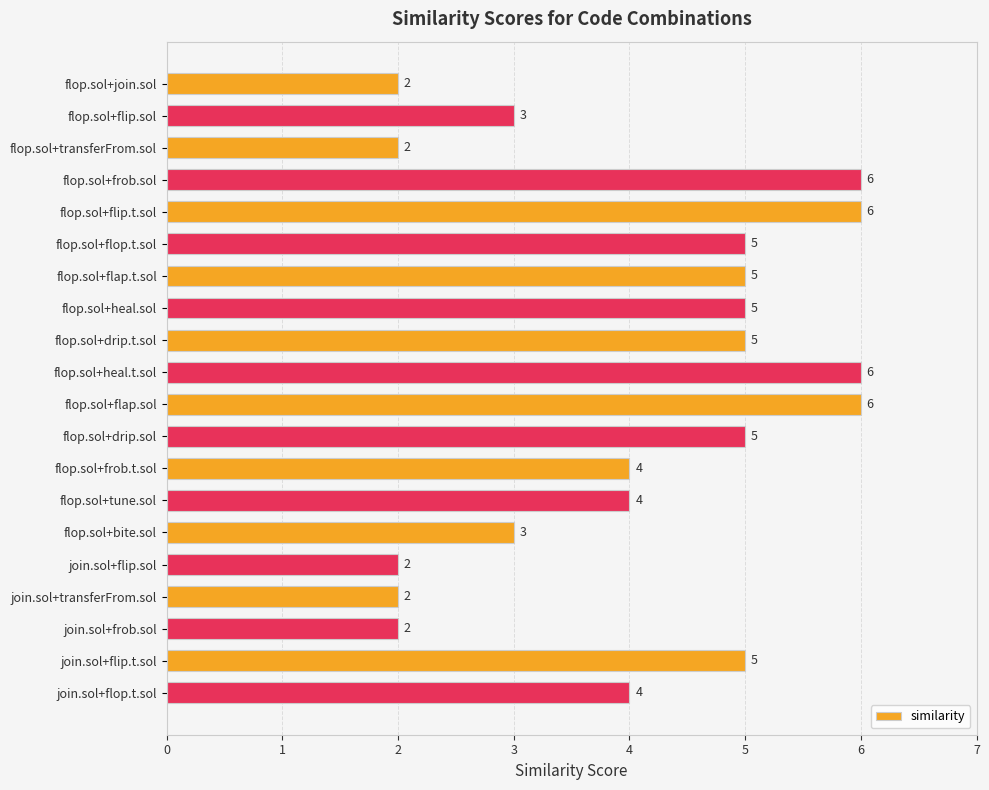

Reading bottom to top, what are all the values shown in this chart?

join.sol+flop.t.sol=4	join.sol+flip.t.sol=5	join.sol+frob.sol=2	join.sol+transferFrom.sol=2	join.sol+flip.sol=2	flop.sol+bite.sol=3	flop.sol+tune.sol=4	flop.sol+frob.t.sol=4	flop.sol+drip.sol=5	flop.sol+flap.sol=6	flop.sol+heal.t.sol=6	flop.sol+drip.t.sol=5	flop.sol+heal.sol=5	flop.sol+flap.t.sol=5	flop.sol+flop.t.sol=5	flop.sol+flip.t.sol=6	flop.sol+frob.sol=6	flop.sol+transferFrom.sol=2	flop.sol+flip.sol=3	flop.sol+join.sol=2